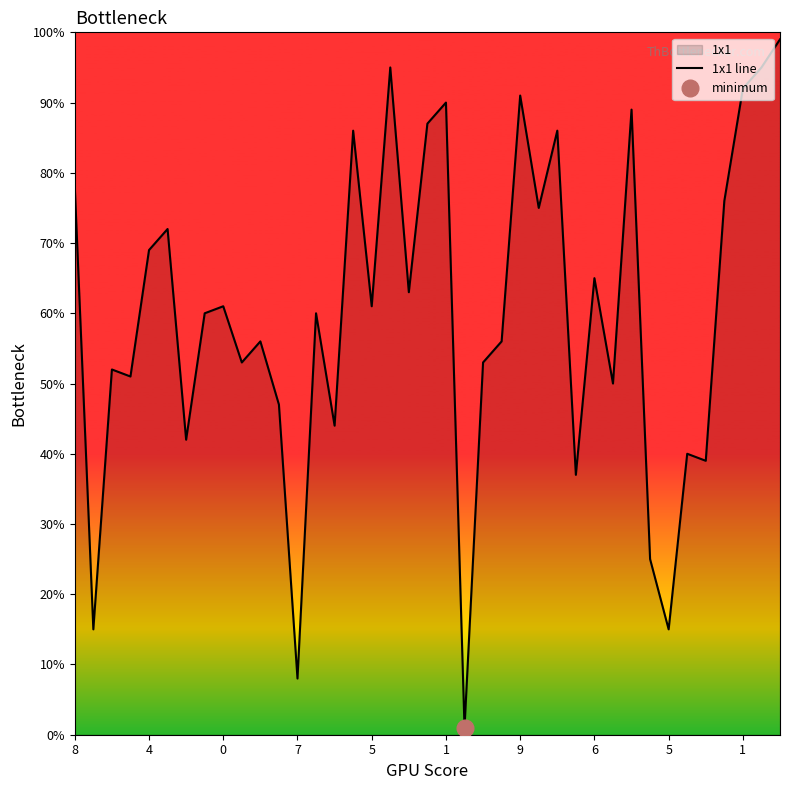

What is the sum of the values at 25 and 20?

165